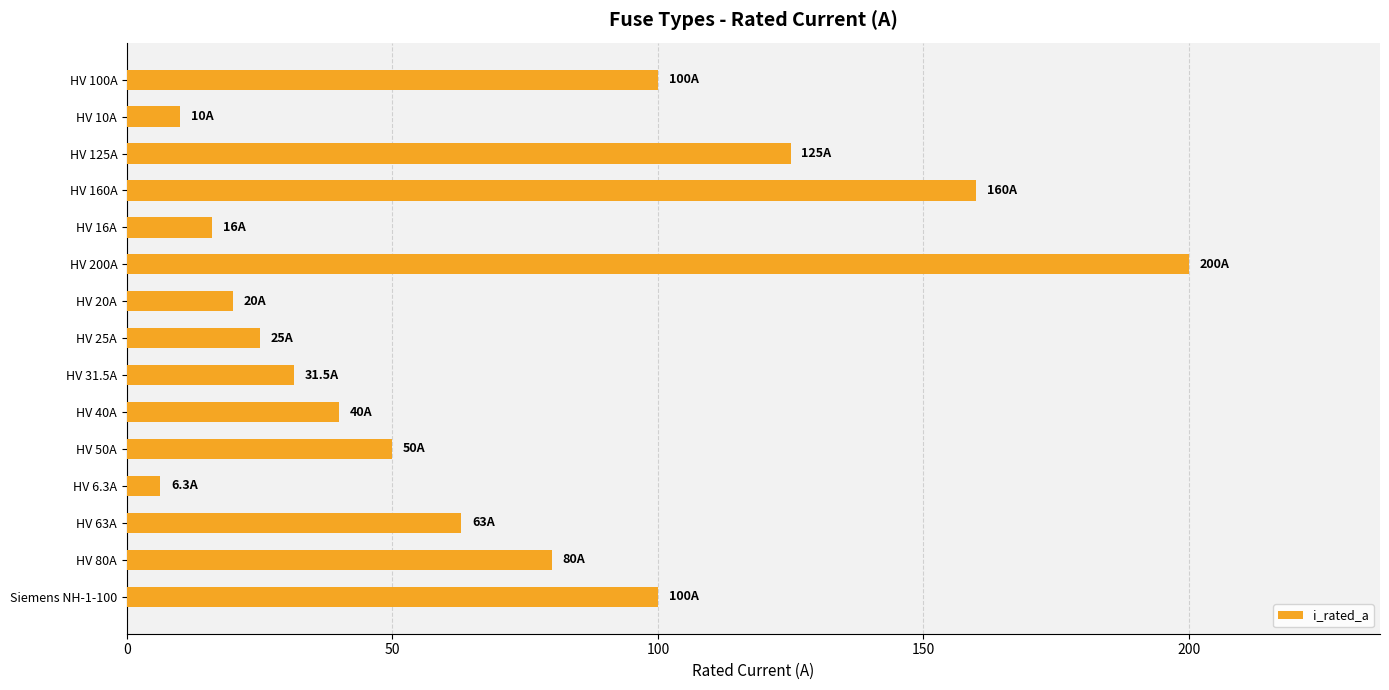

Approximately how many times larger is the value at HV 31.5A compared to HV 125A?

0.3